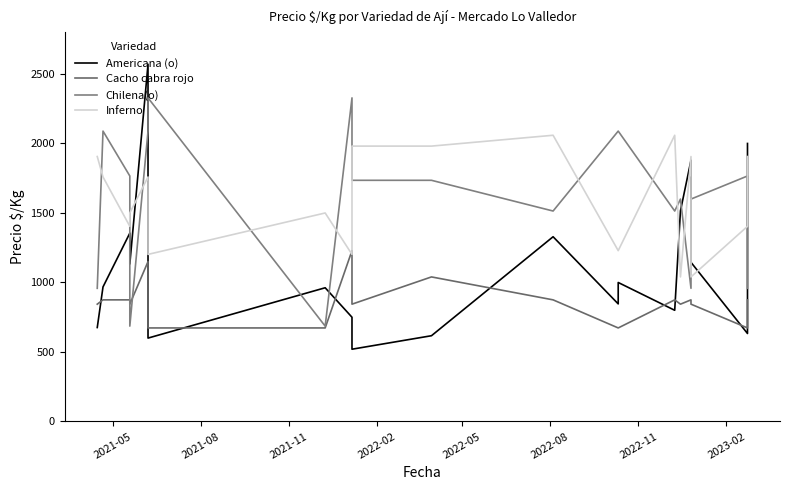

How many values in the Cacho cabra rojo series exceed 844?

9